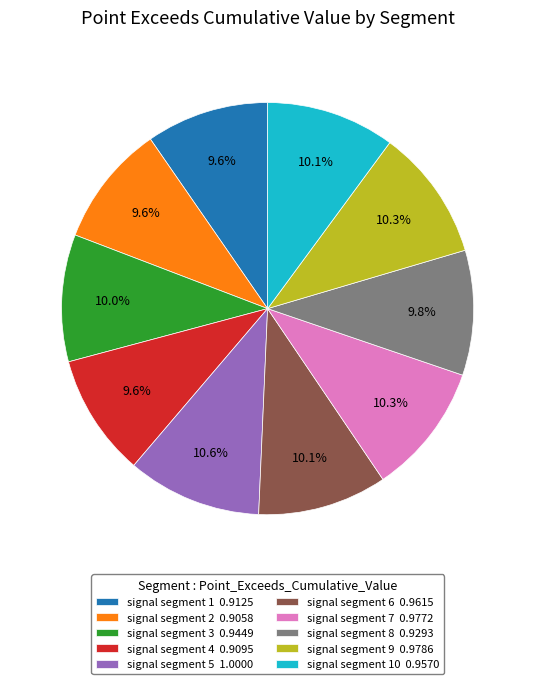

How many segments does this pie chart have?

10